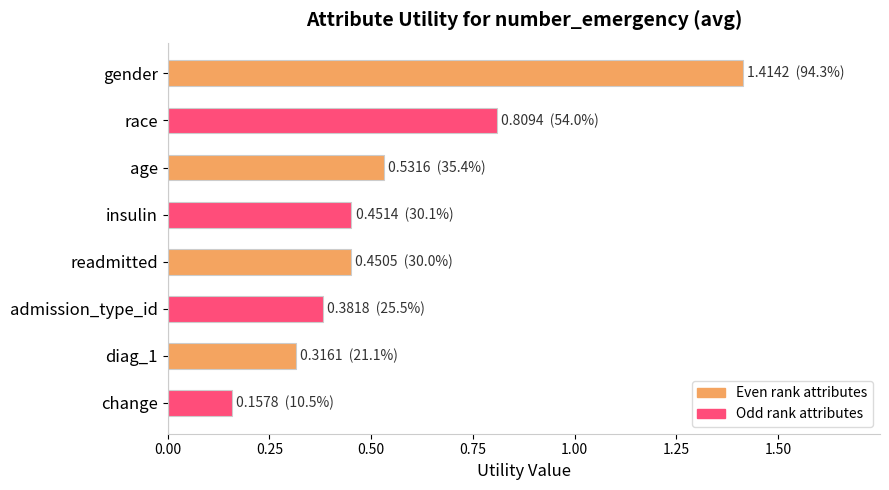

What is the average value?

0.6